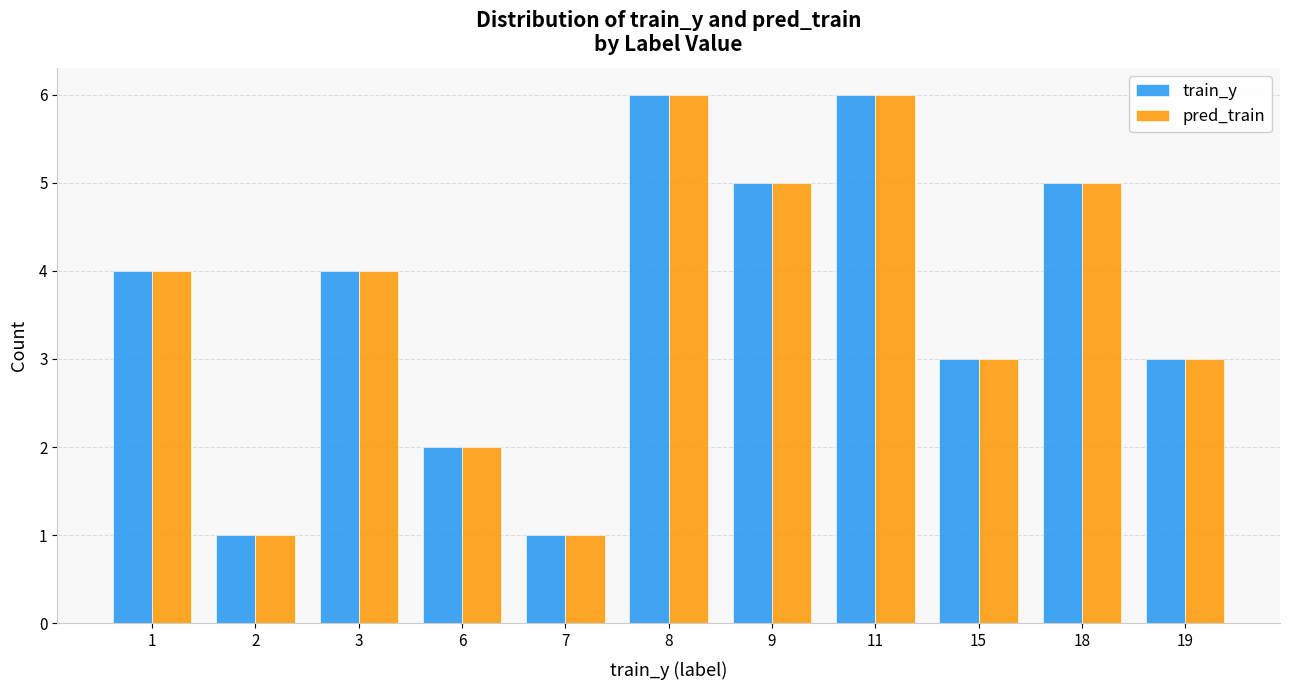

Is the value of pred_train at 8 greater than the value of train_y at 9?

Yes